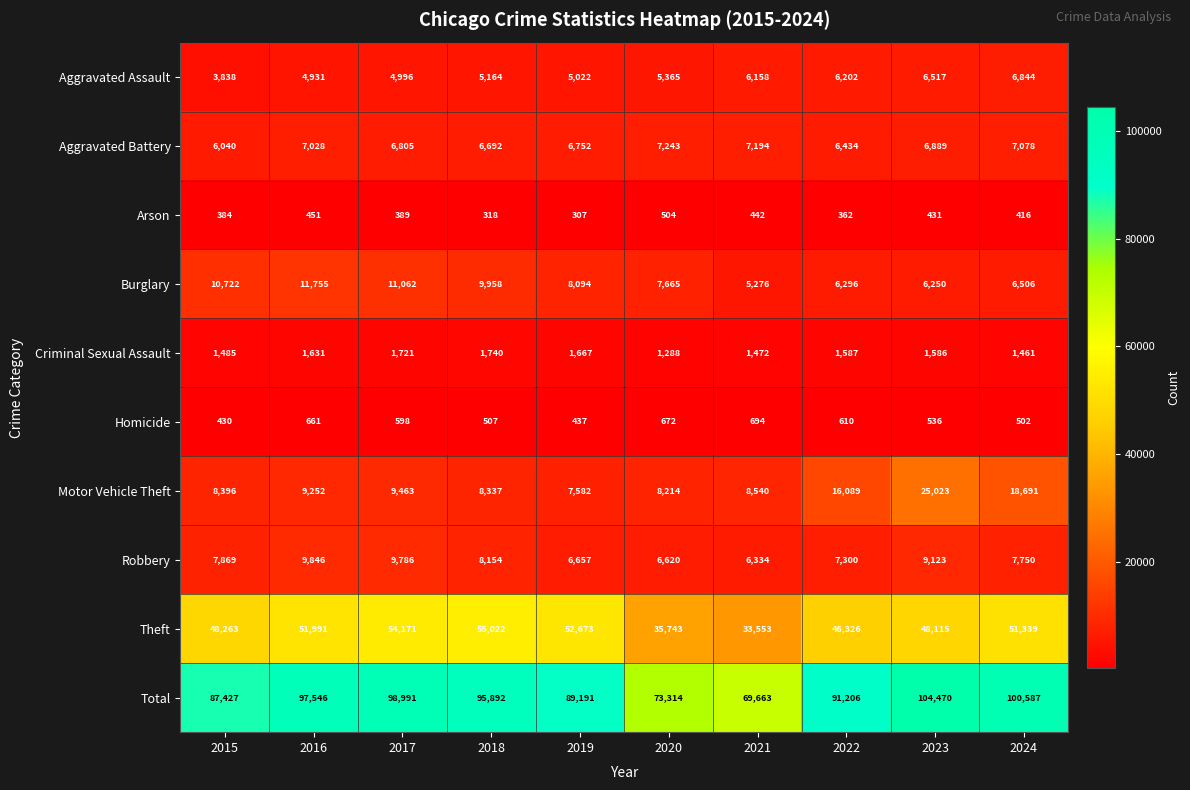

At which label is Homicide closest to 562?

2023